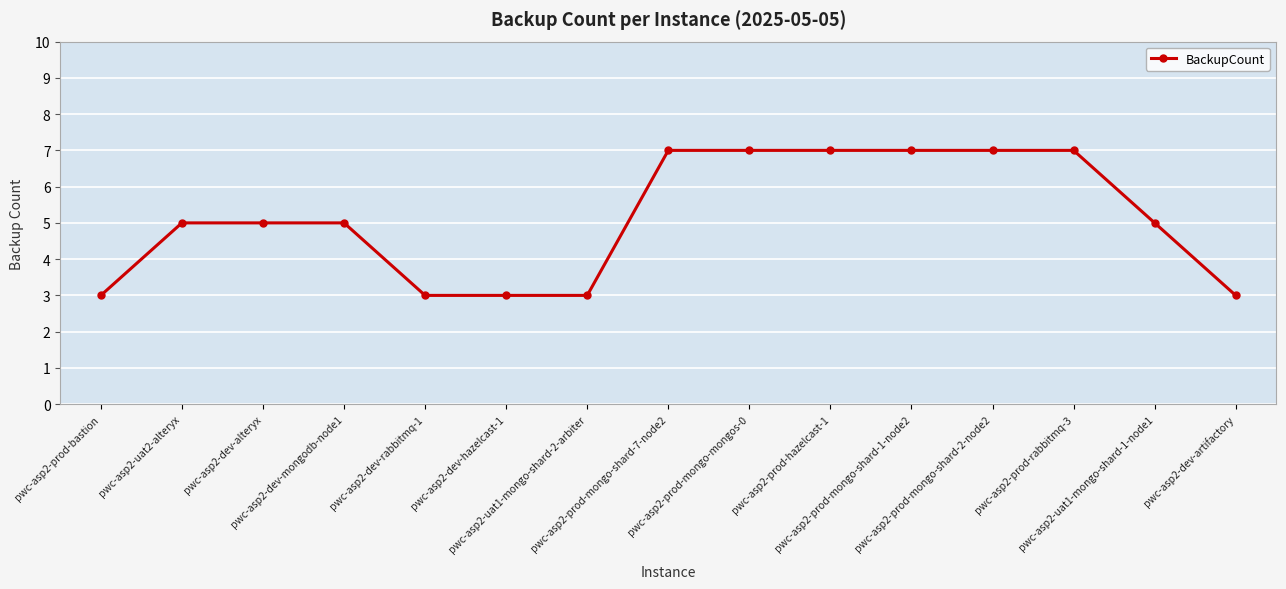

Does the chart display data point markers on the line(s)?

Yes